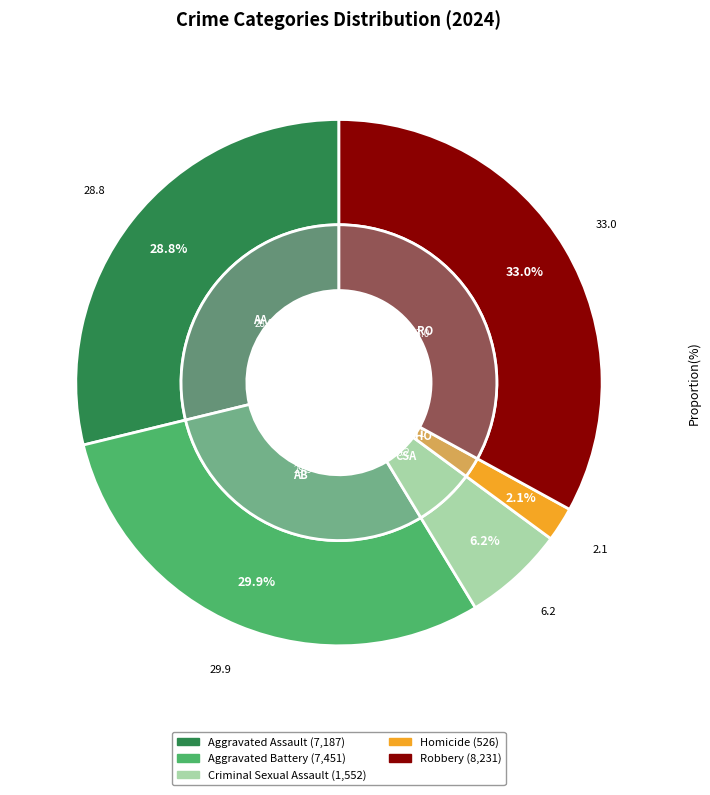

Rank the categories by value from highest to lowest.

Robbery, Aggravated Battery, Aggravated Assault, Criminal Sexual Assault, Homicide